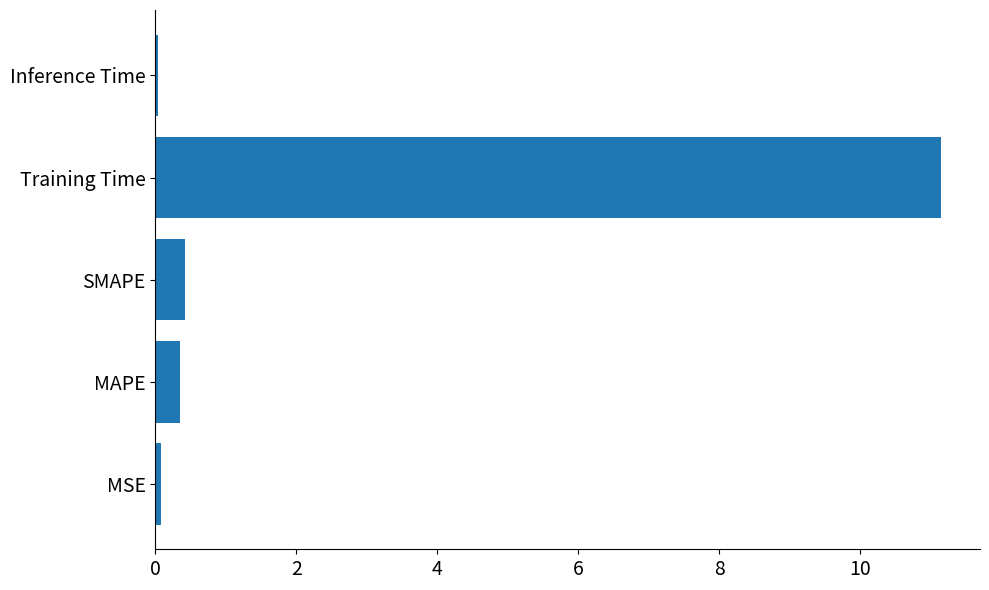

Between Inference Time and MAPE, which is larger?

MAPE